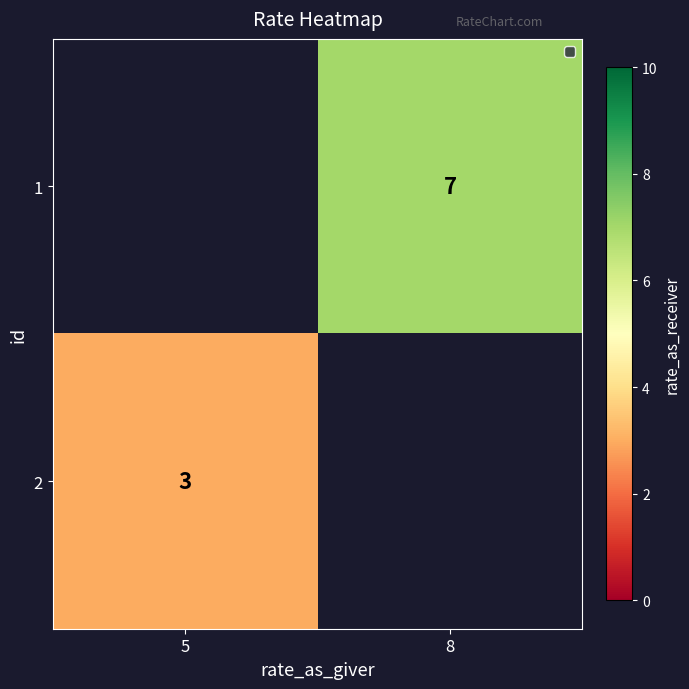

The 1 series shows 2 at 8. True or false?

False